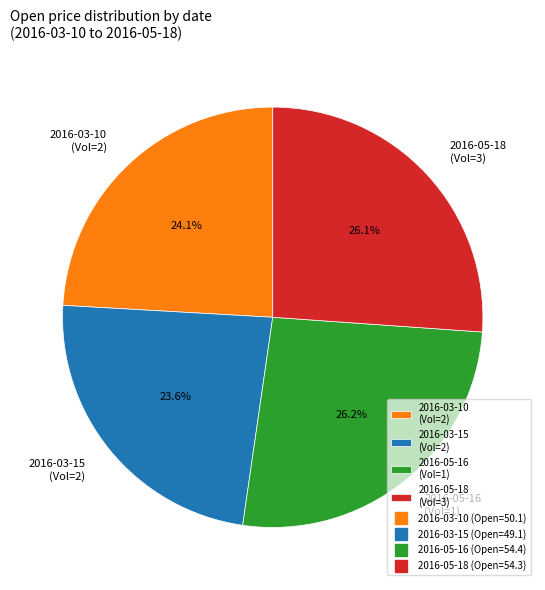

Between 2016-05-16 (Vol=1) and 2016-03-10 (Vol=2), which is larger?

2016-05-16 (Vol=1)